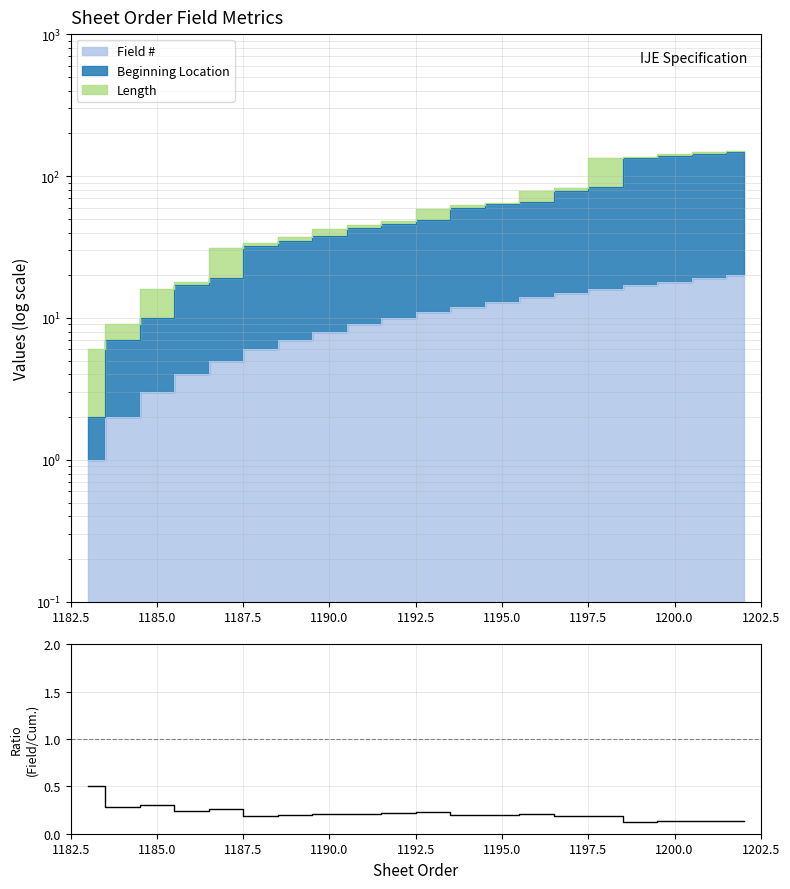

How many interior local peaks (higher than both neighbors) does the data have?

6